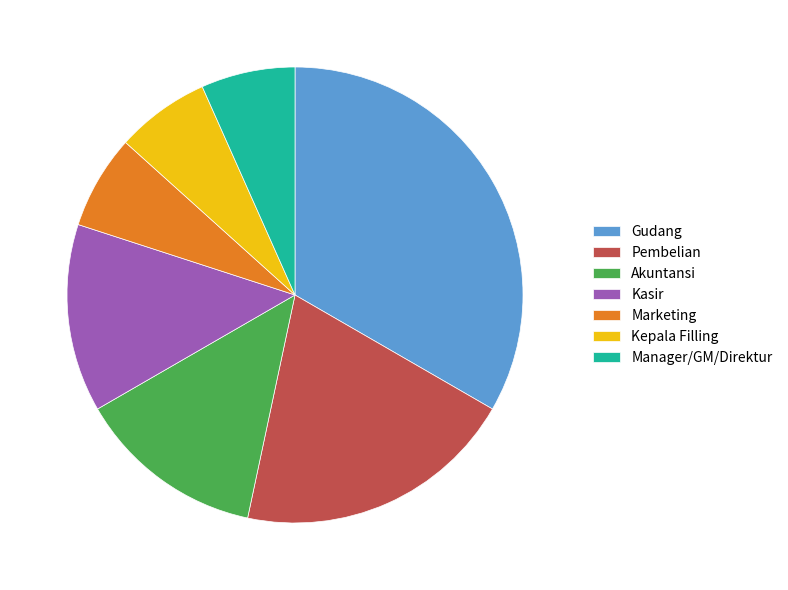

What is the largest slice in the pie chart?

Gudang